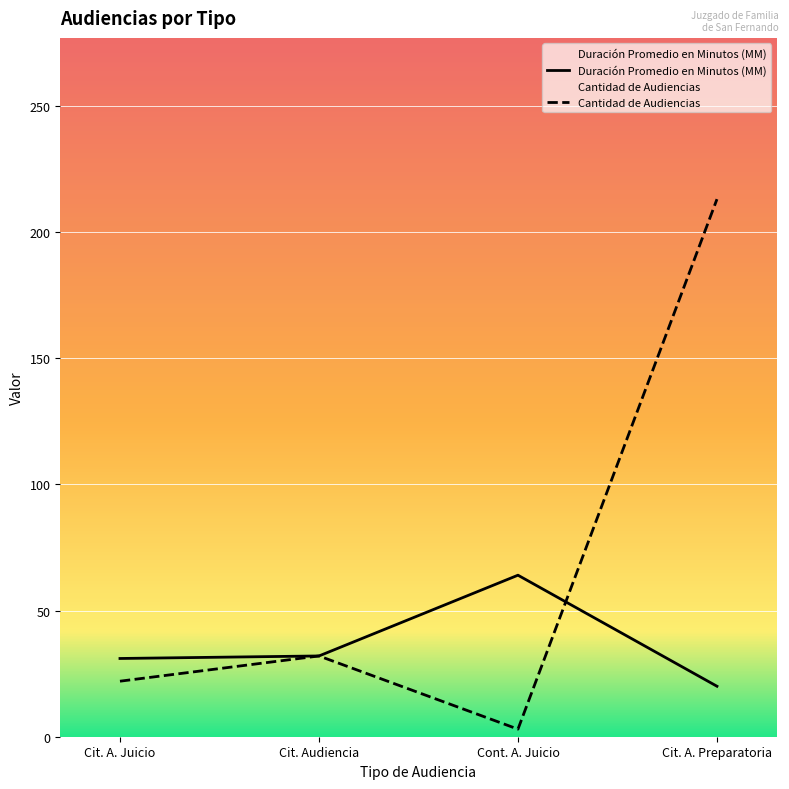

Rank the series at Cit. A. Juicio from highest to lowest value.

Duración Promedio en Minutos (MM), Cantidad de Audiencias